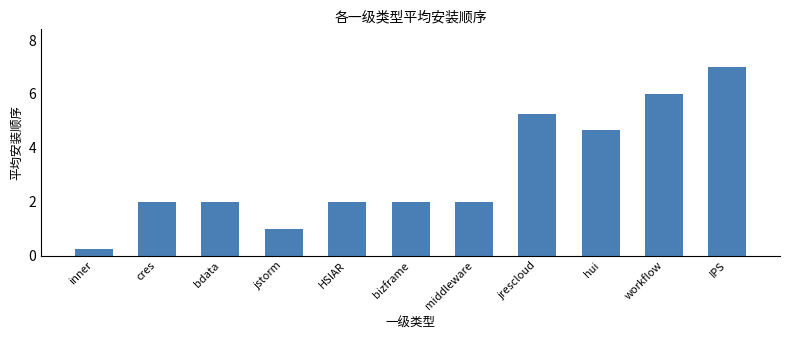

What position from the left is inner?

1